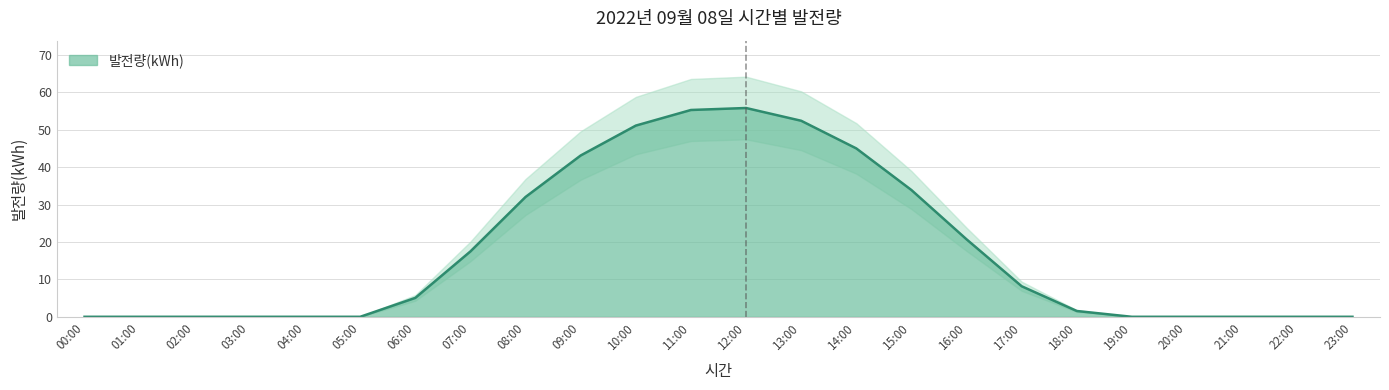

Where is the first local maximum?

12:00